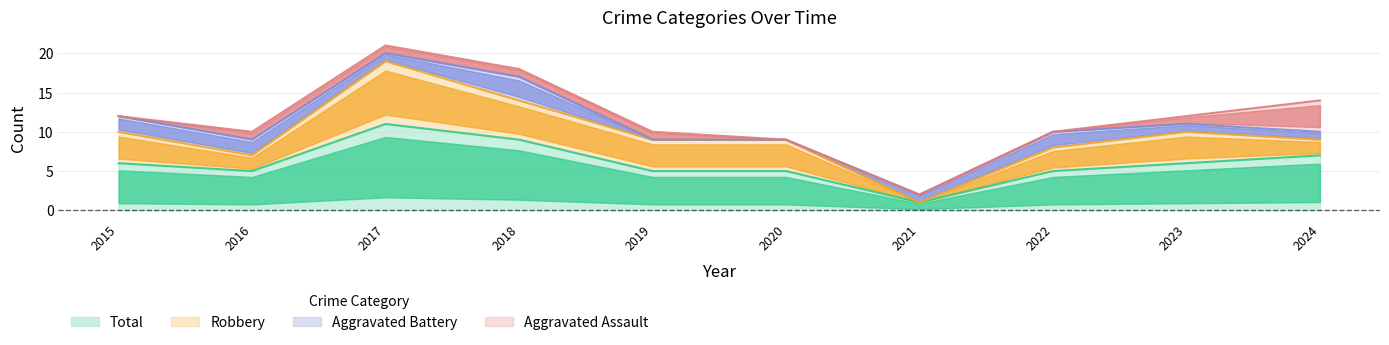

Rank the categories by Robbery value from lowest to highest.

2021, 2016, 2024, 2022, 2015, 2019, 2020, 2023, 2018, 2017